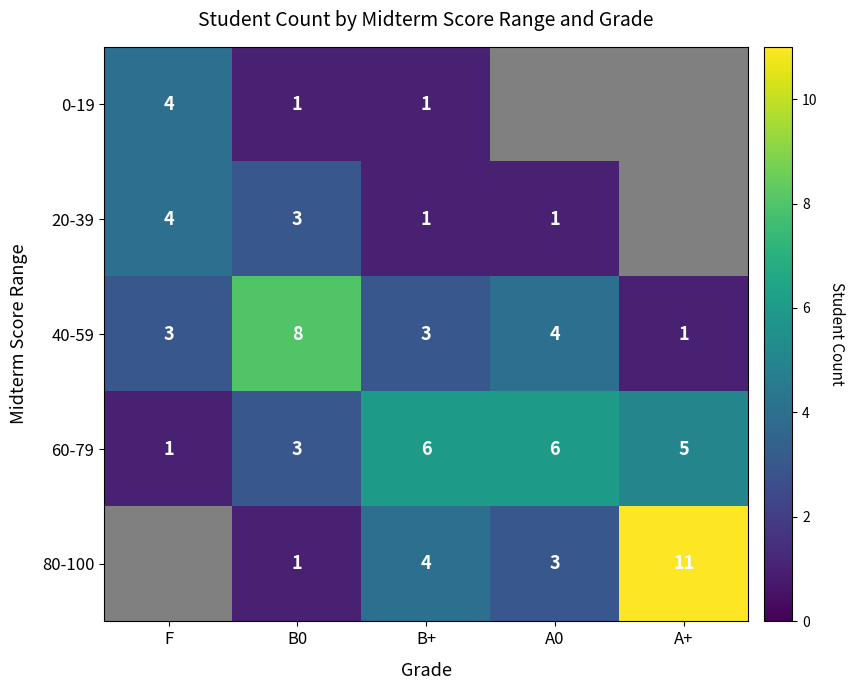

The 20-39 series shows 2 at A0. True or false?

False